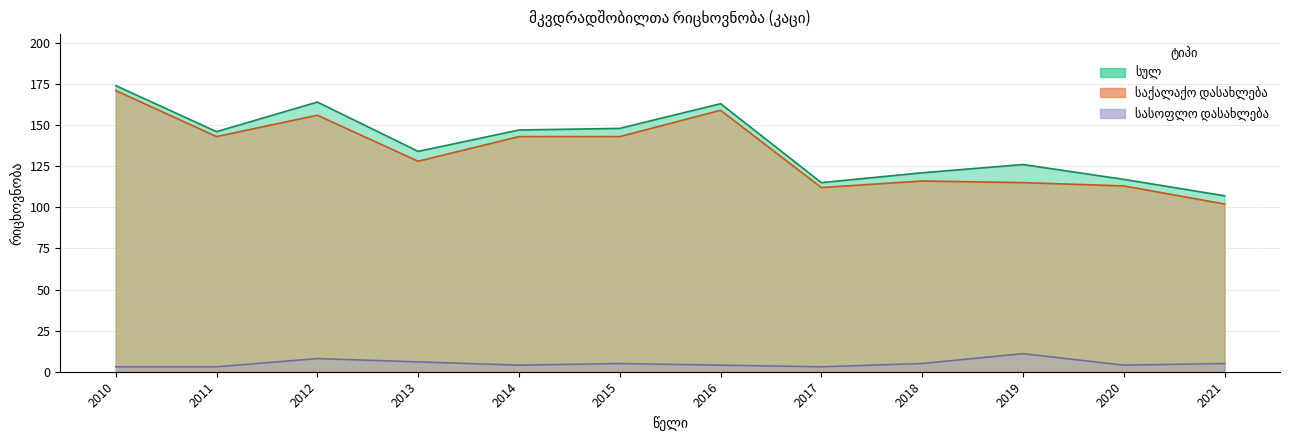

The სულ series shows 49 at 2010. True or false?

False